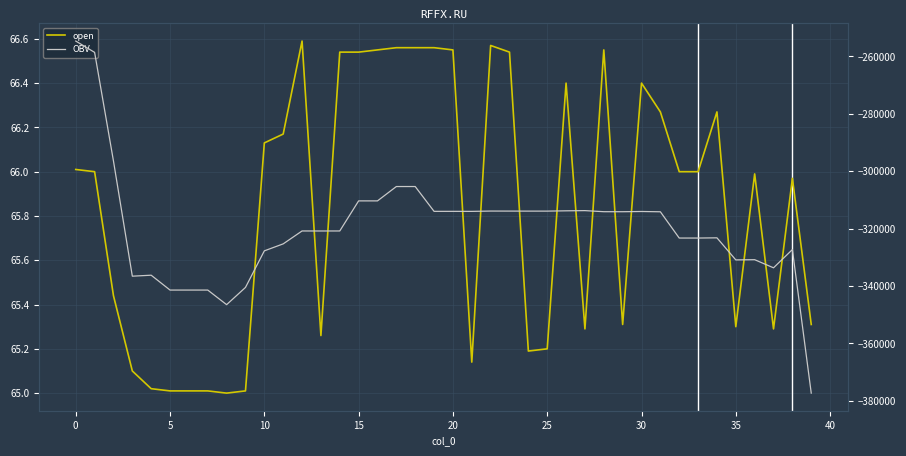

Is the value of open at 14 greater than the value of OBV at 14?

Yes